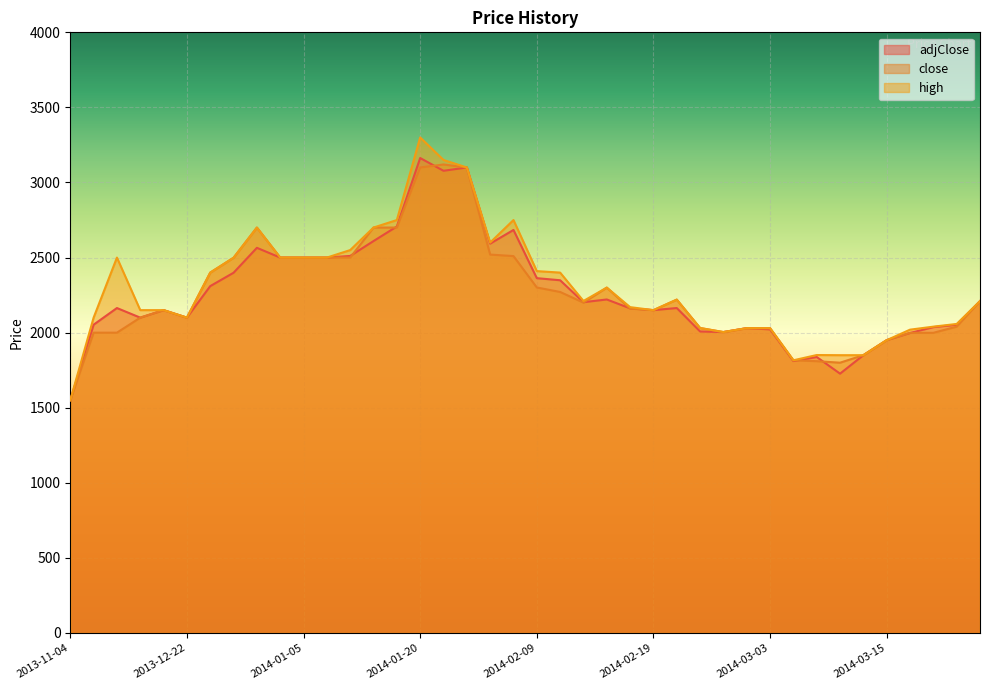

Is it true that close equals 1664 at 2014-01-04?

False